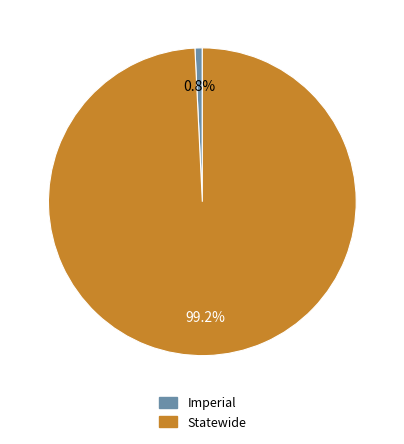

Is Statewide the majority of the pie?

Yes